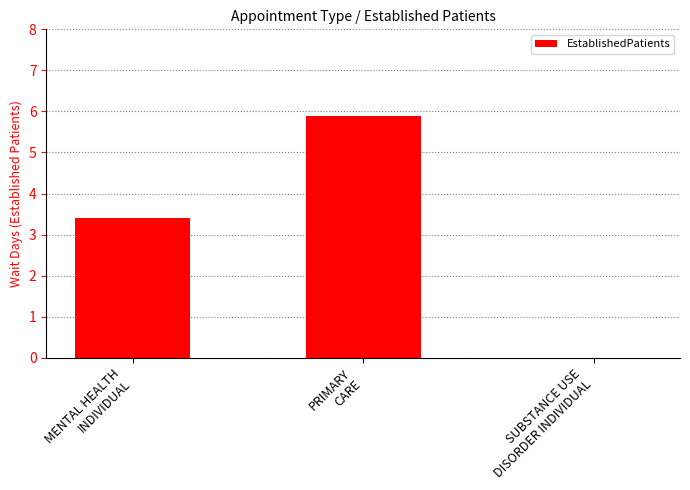

How many data points are above 3?

2